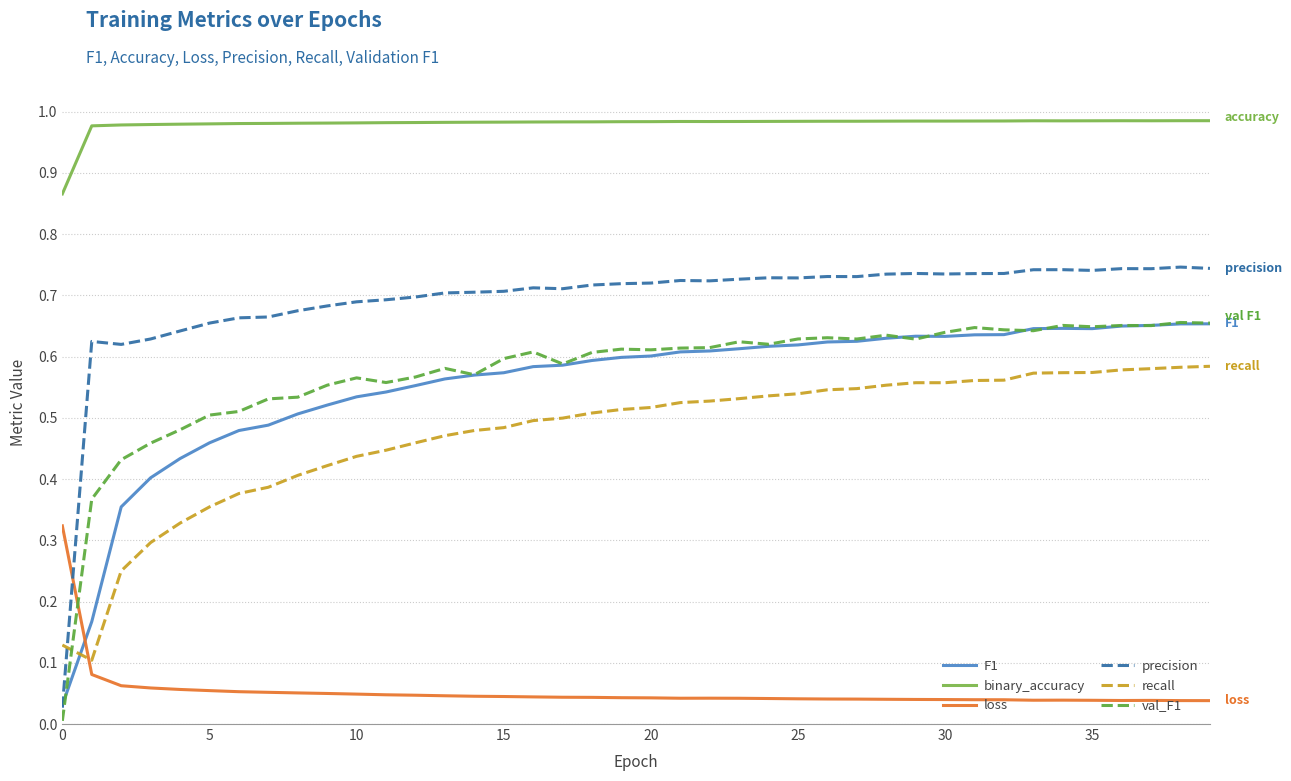

In val_F1, how many points are higher than both neighbors (excluding endpoints)?

11